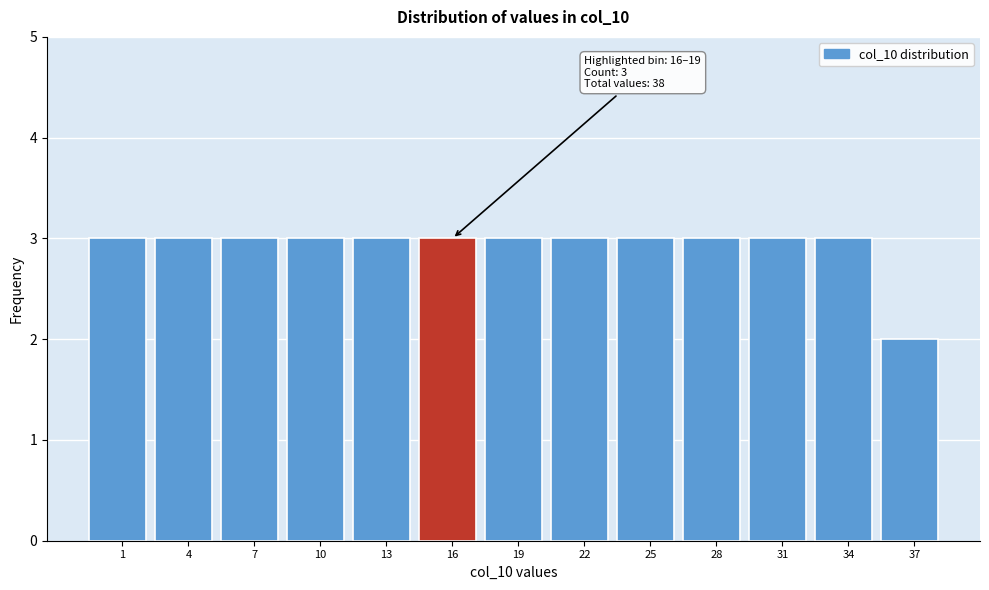

Reading left to right, extract all data points from this chart.

1=3	4=3	7=3	10=3	13=3	16=3	19=3	22=3	25=3	28=3	31=3	34=3	37=2